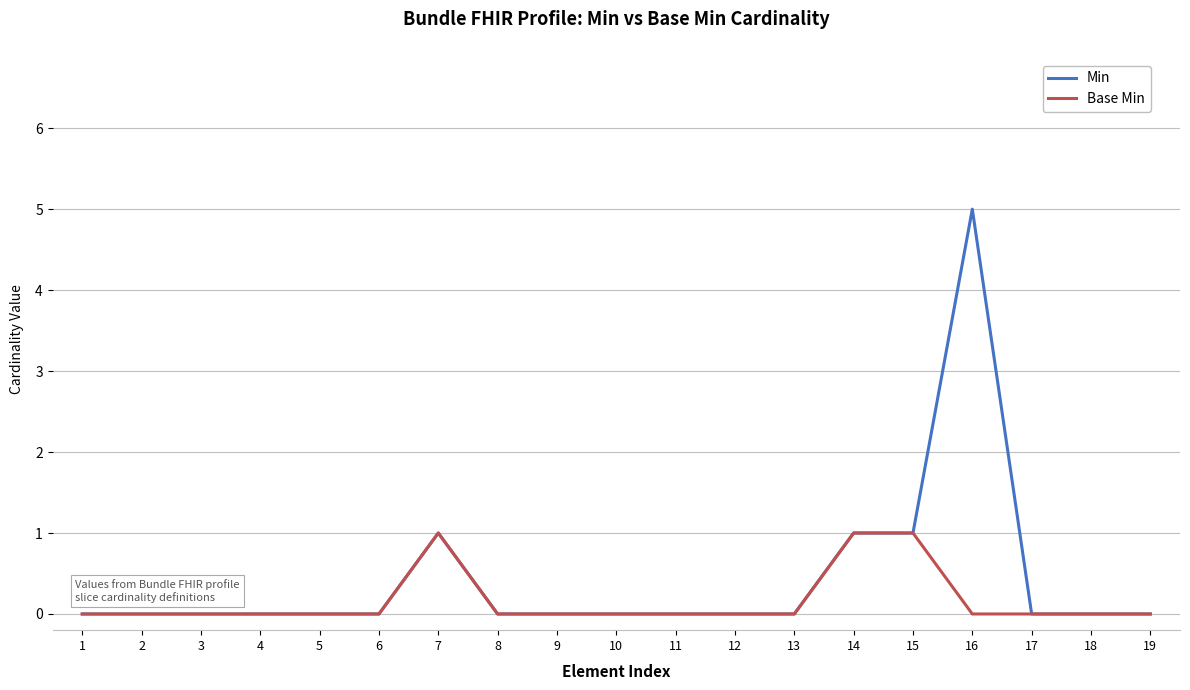

What is the difference between the maximum and minimum values in the Base Min series?

1